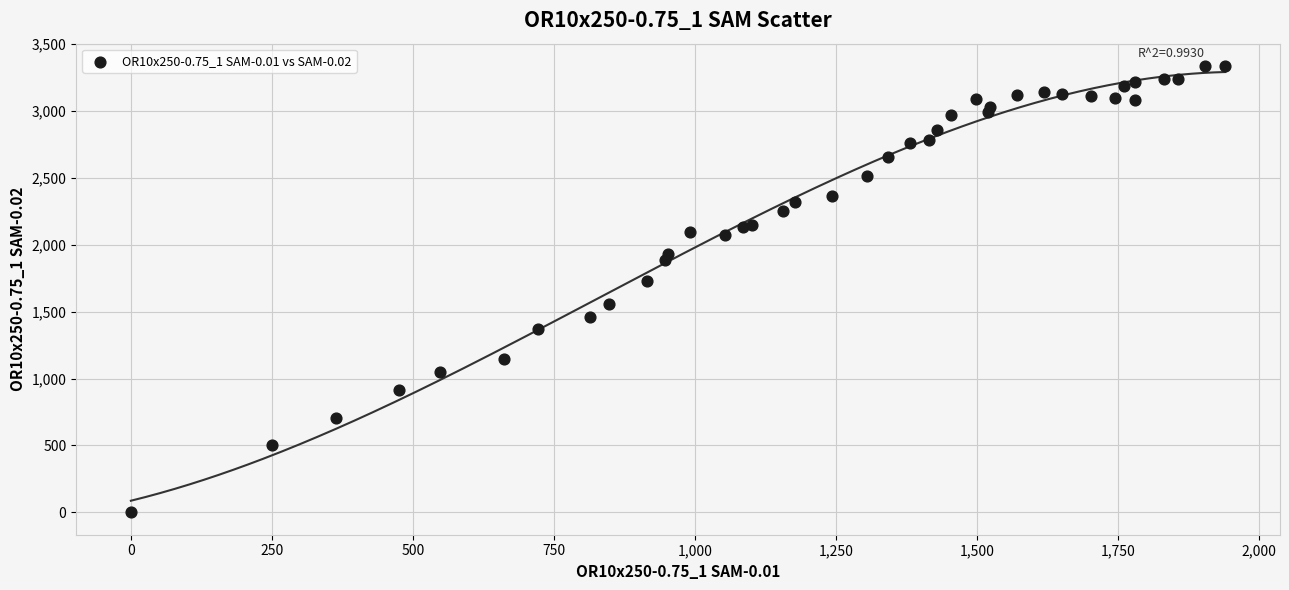

What Y value in the scatter plot is closest to 1667?

1730.8